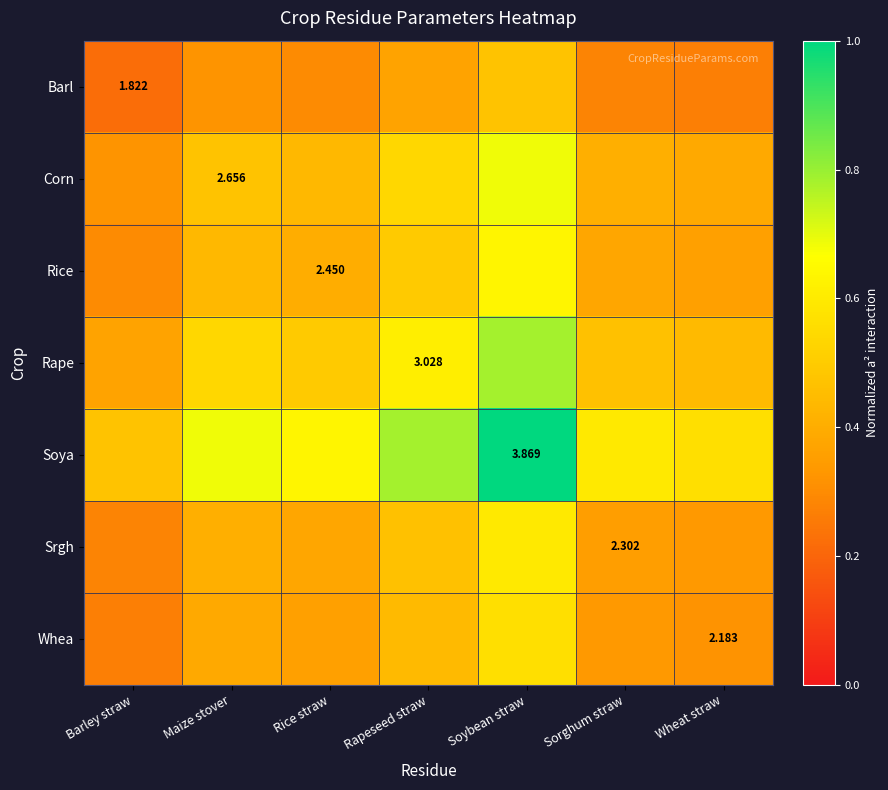

At which category does the chart reach its peak across all series?

Soybean straw